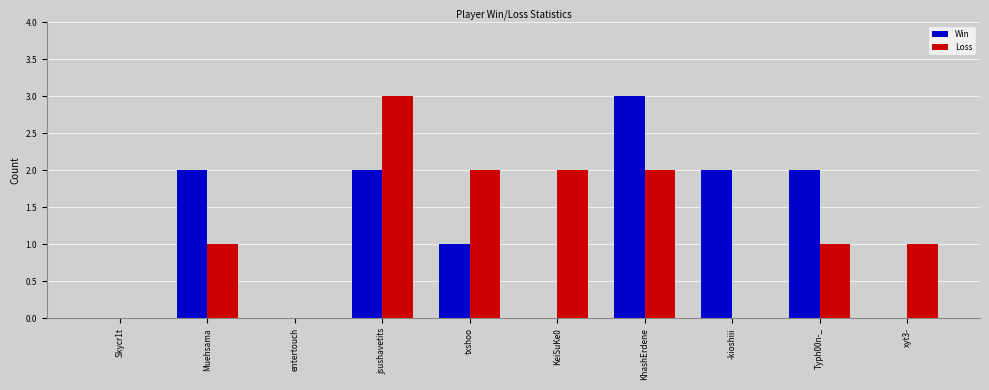

The Win series shows -2 at Skycr1t. True or false?

False